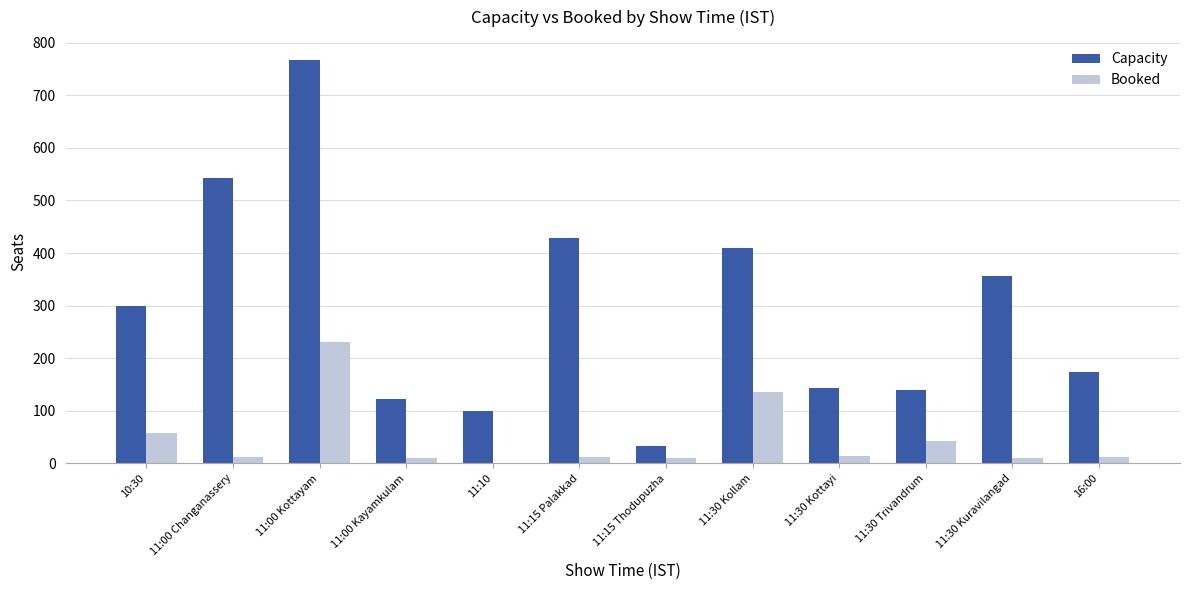

Read the Capacity value at 11:15 Palakkad.

429